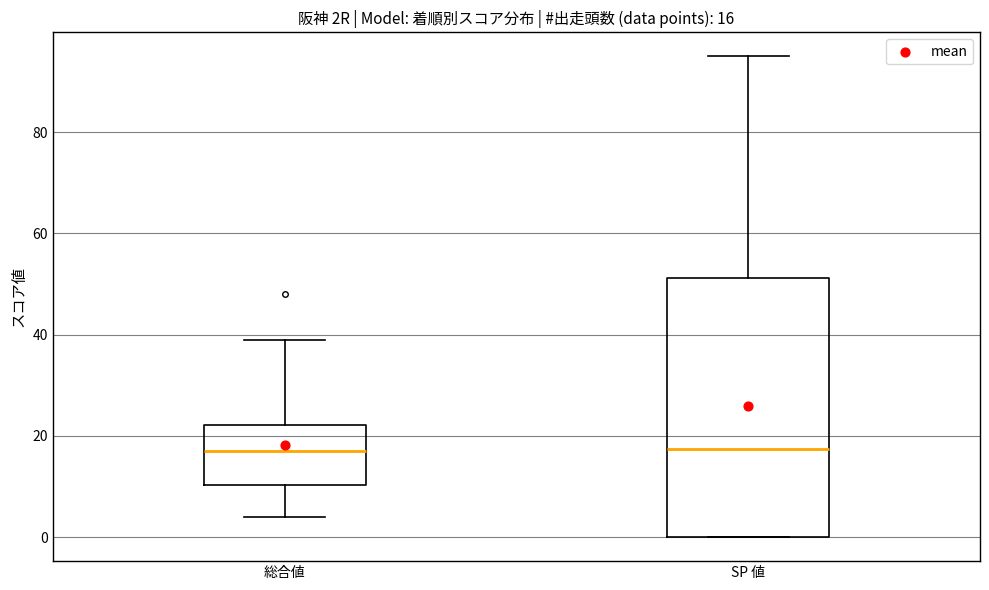

Comparing the boxes themselves (not the whiskers), which one is the tallest?

SP 値